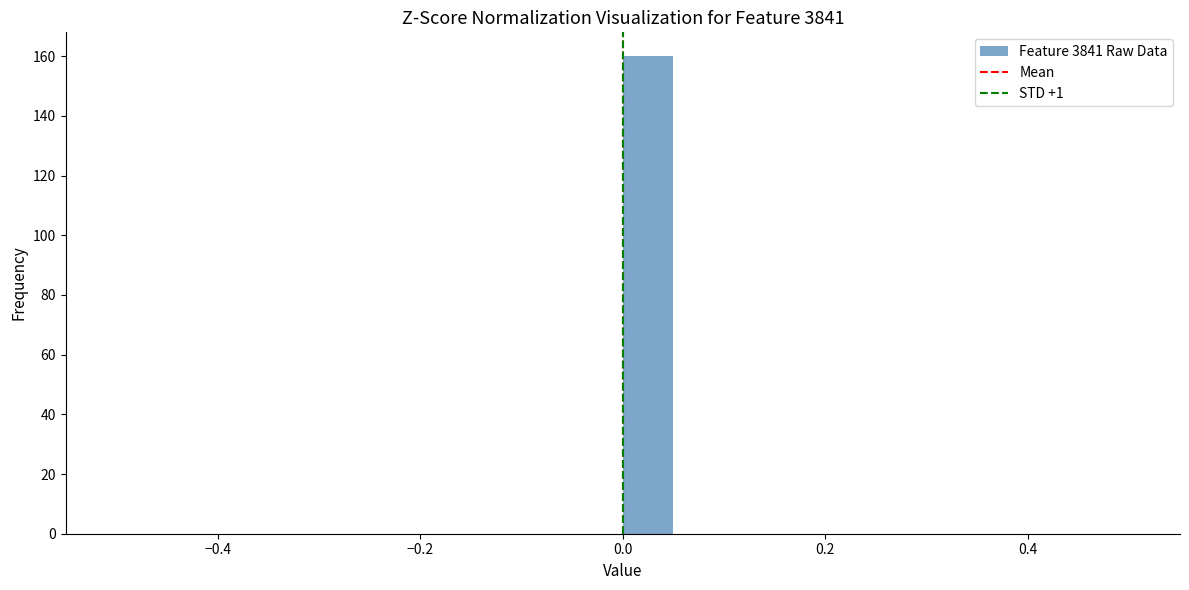

Around what value on the x-axis is the tallest bar? Give the approximate position of its centre, as read against the axis.

0.02